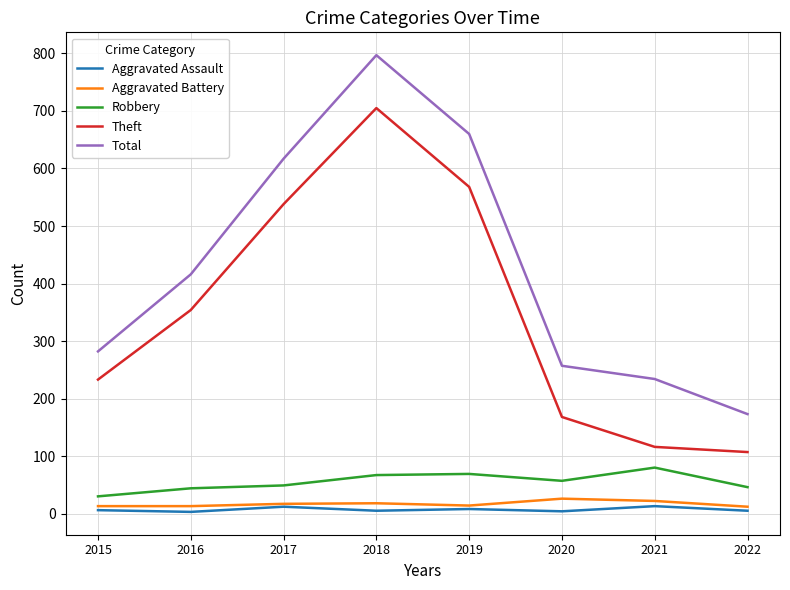

What is the difference between the maximum and minimum values in the Aggravated Battery series?

14